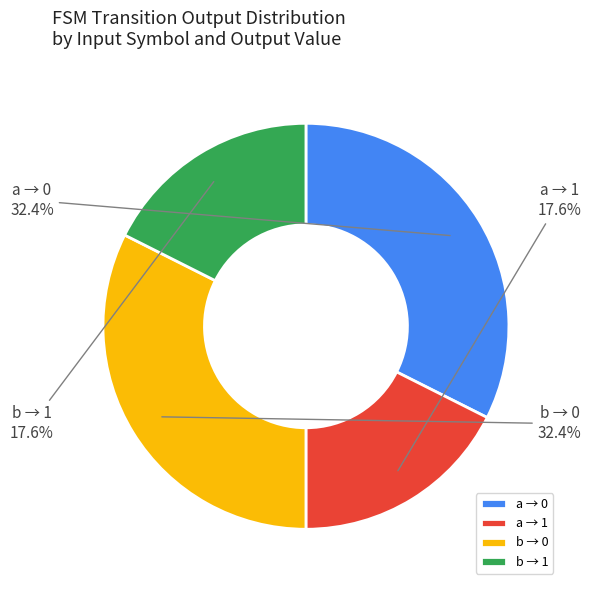

What percentage is NOT represented by b → 1?

82.4%